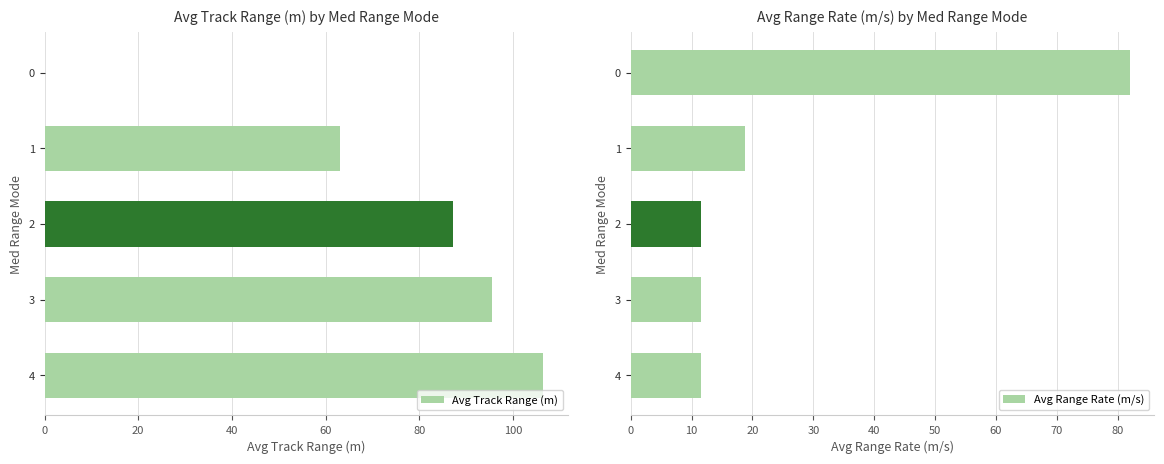

List the series in order of their peak value, highest first.

Avg Track Range (m), Avg Range Rate (m/s)